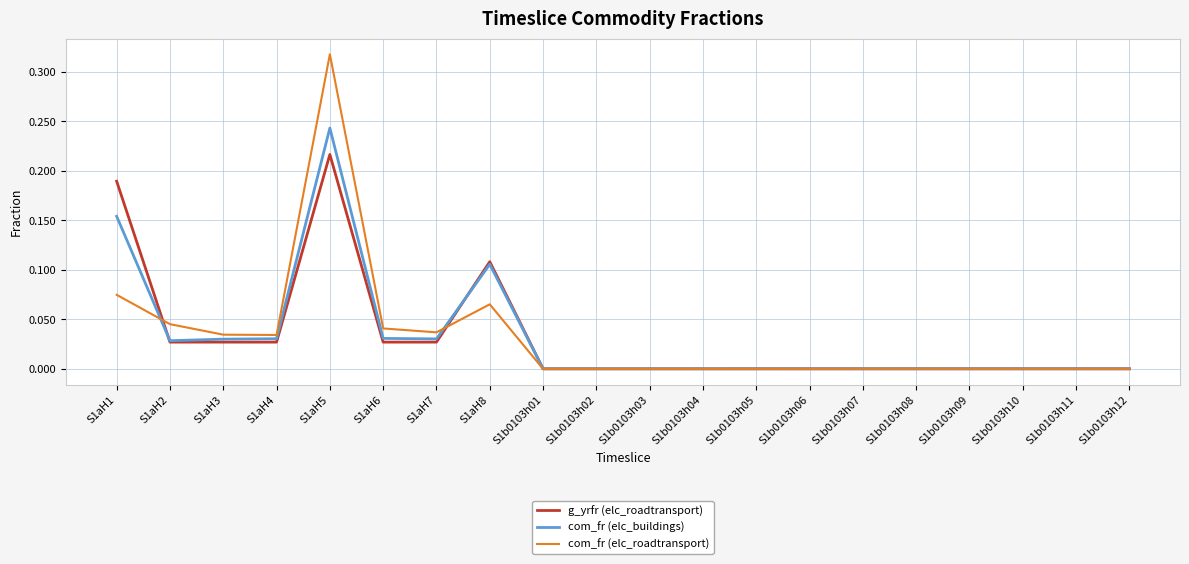

At which category does the chart reach its peak across all series?

S1aH5